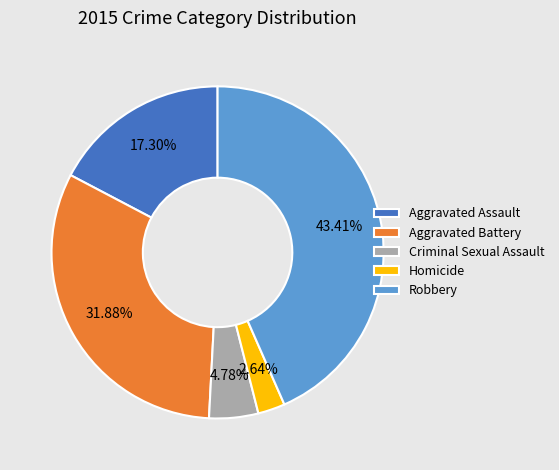

The Criminal Sexual Assault slice represents 5% of the pie. True or false?

True